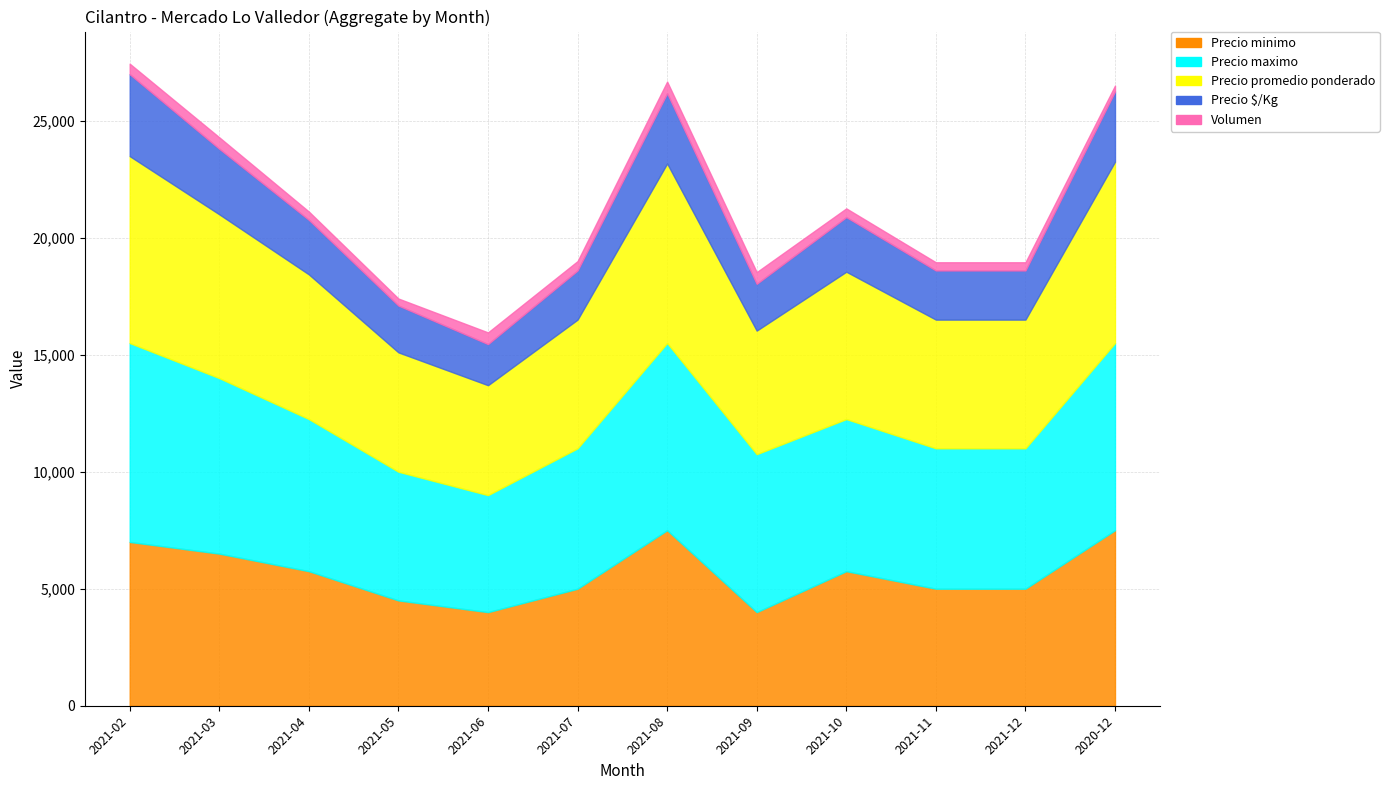

Where does the Precio promedio ponderado series first go above 6183?

2021-02